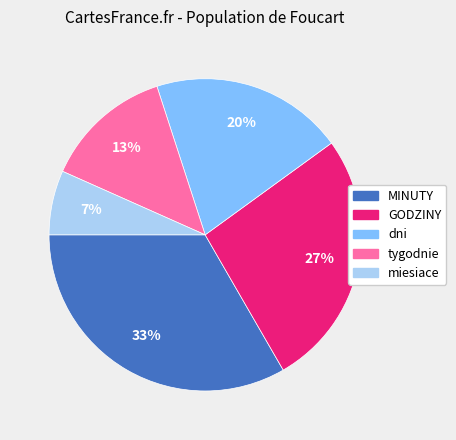

Is it true that MINUTY is 33% of the pie?

True